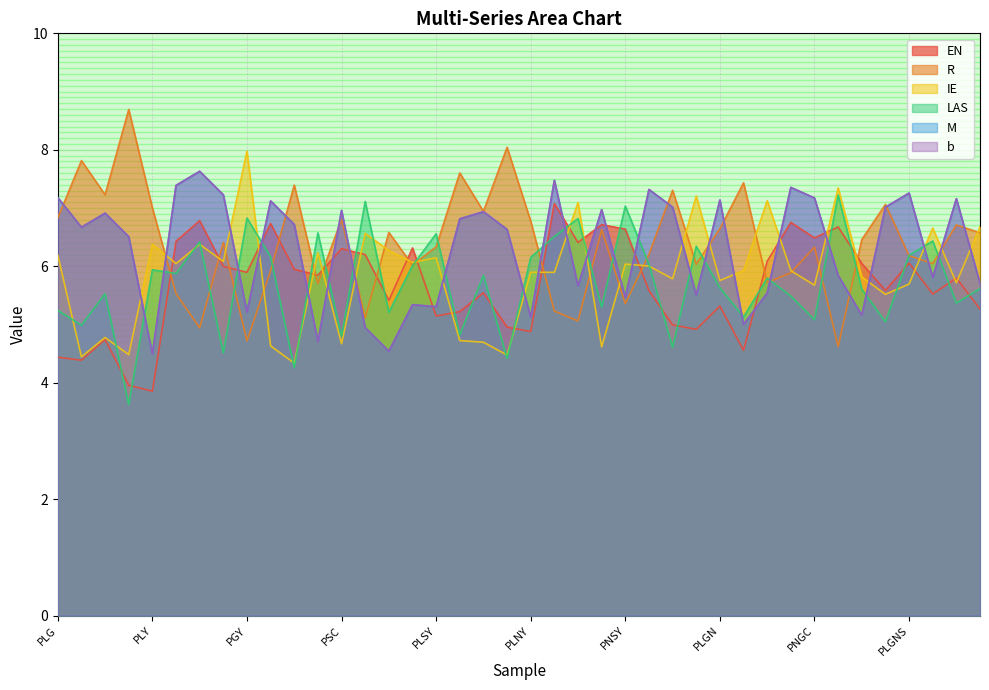

What is the minimum value for M?

4.5